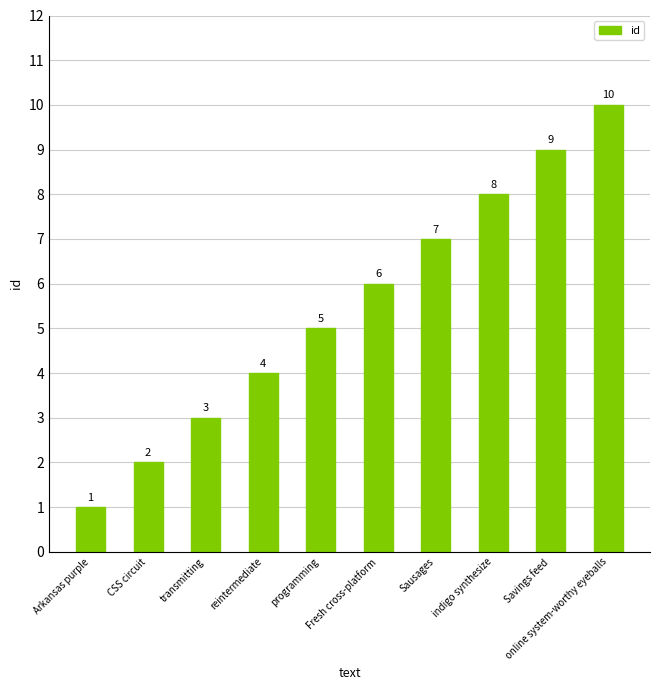

Rank the categories by value from lowest to highest.

Arkansas purple, CSS circuit, transmitting, reintermediate, programming, Fresh cross-platform, Sausages, indigo synthesize, Savings feed, online system-worthy eyeballs